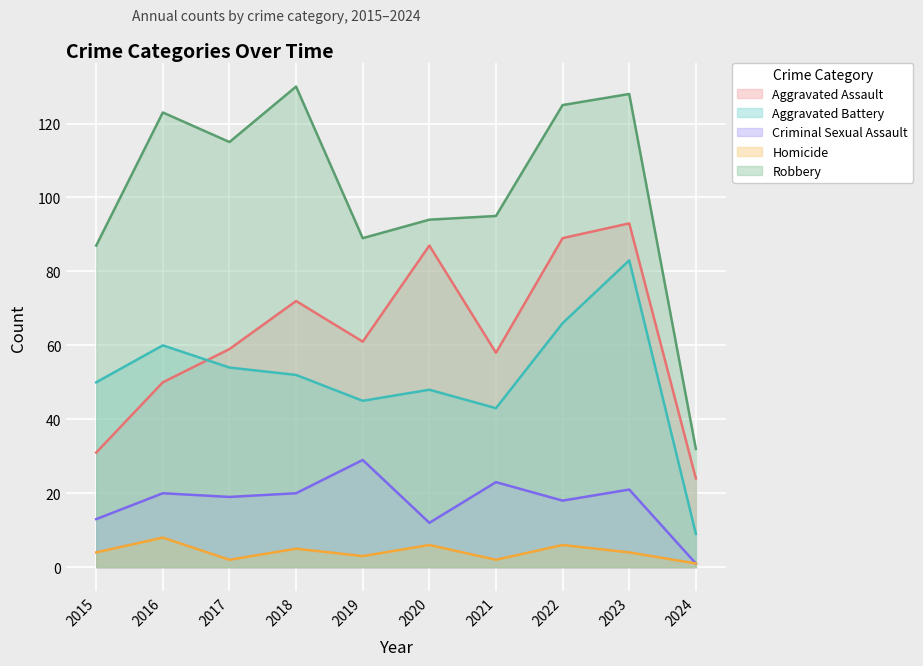

What is the total value across all series at 2018?

279